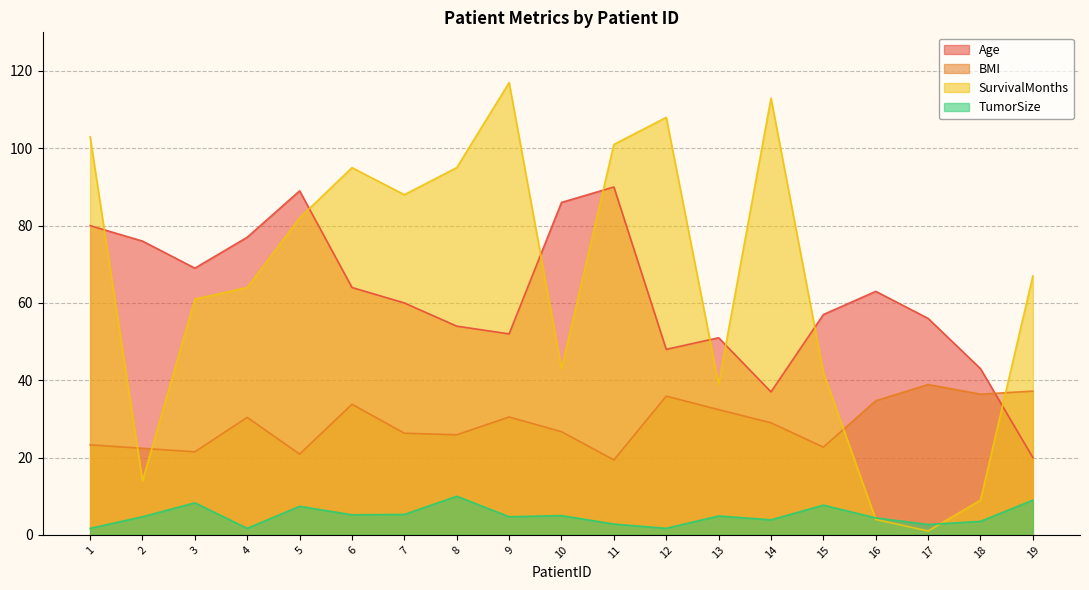

At which category does SurvivalMonths reach its first local valley?

2